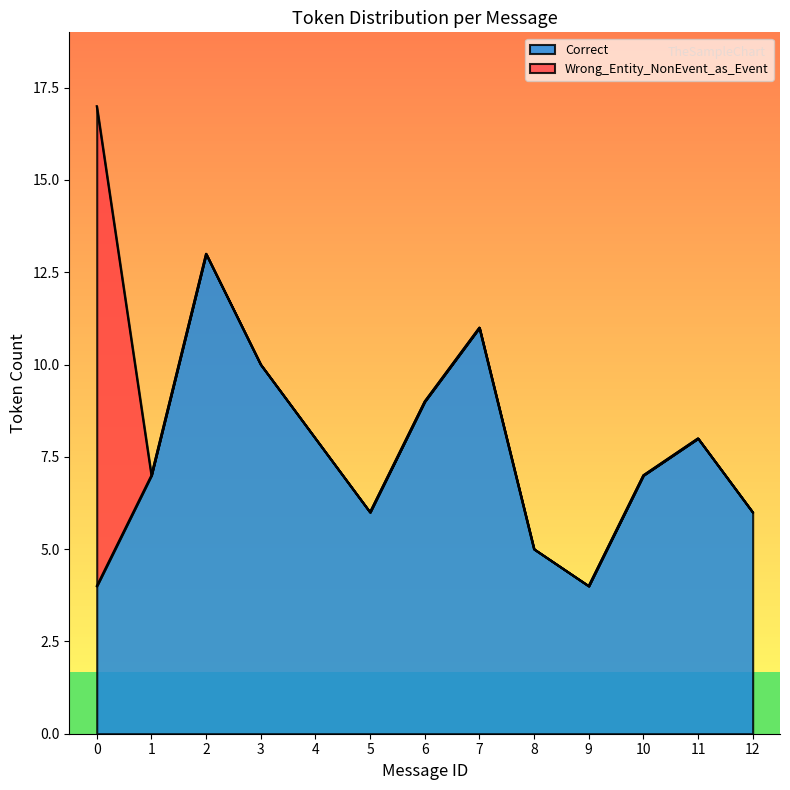

At which label does the data first exceed 7?

2